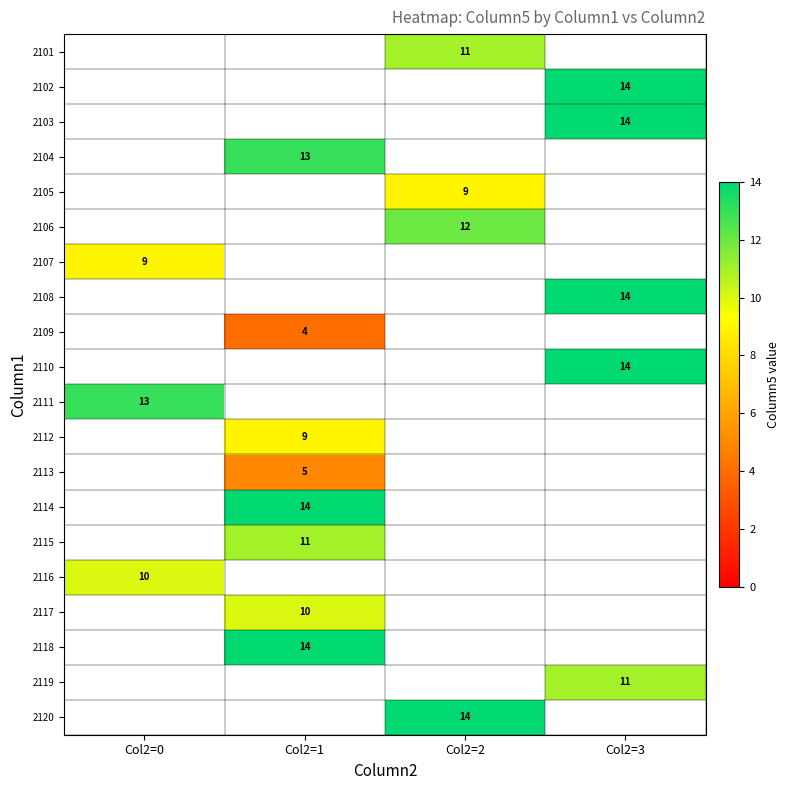

Which category has the lowest value across all series?

Col2=1